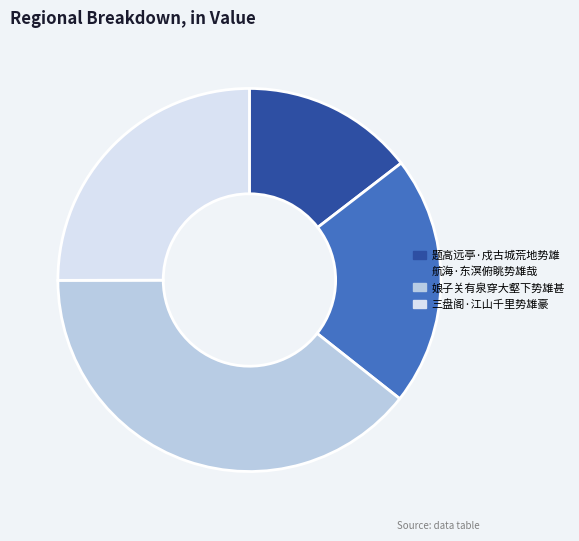

Is there a majority slice in this chart?

No